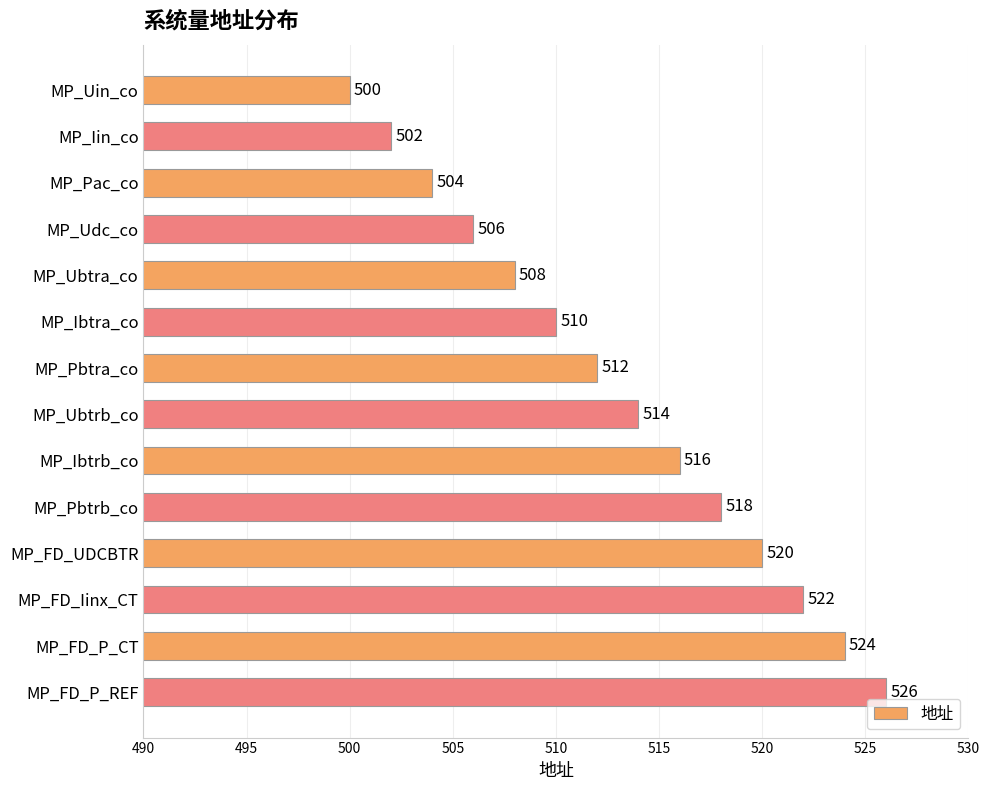

What is the maximum value shown in the chart?

526